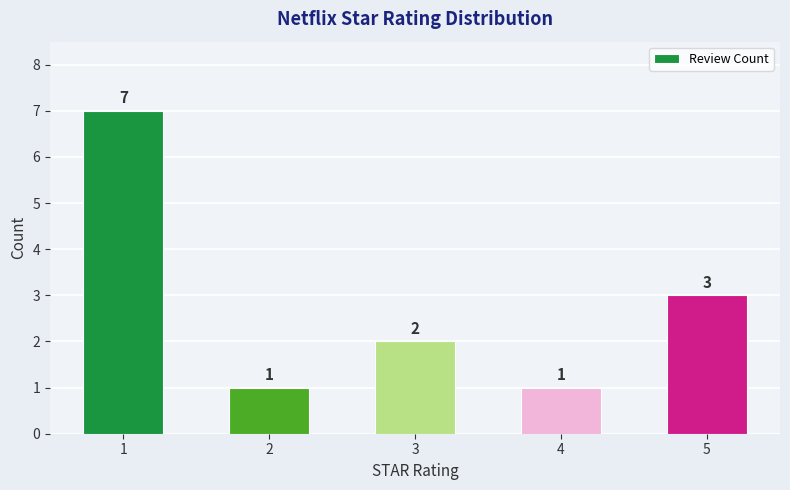

What is the sum of the values at 2 and 4?

2